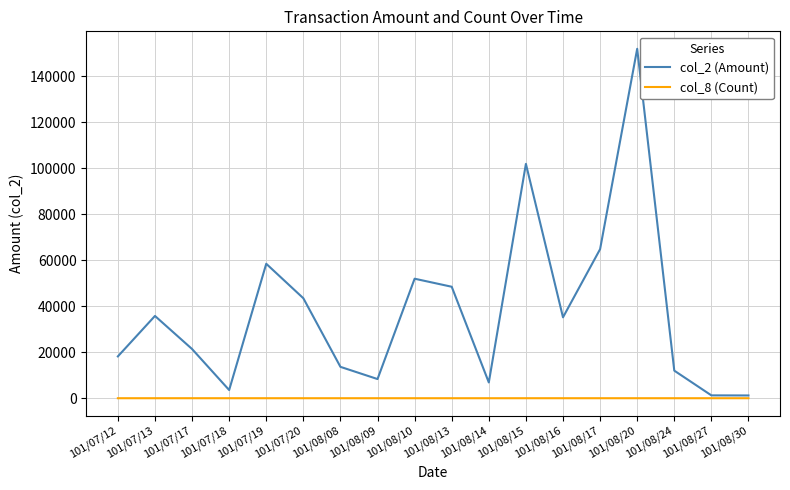

Is the value of col_2 (Amount) at 101/08/20 greater than the value of col_8 (Count) at 101/08/14?

Yes